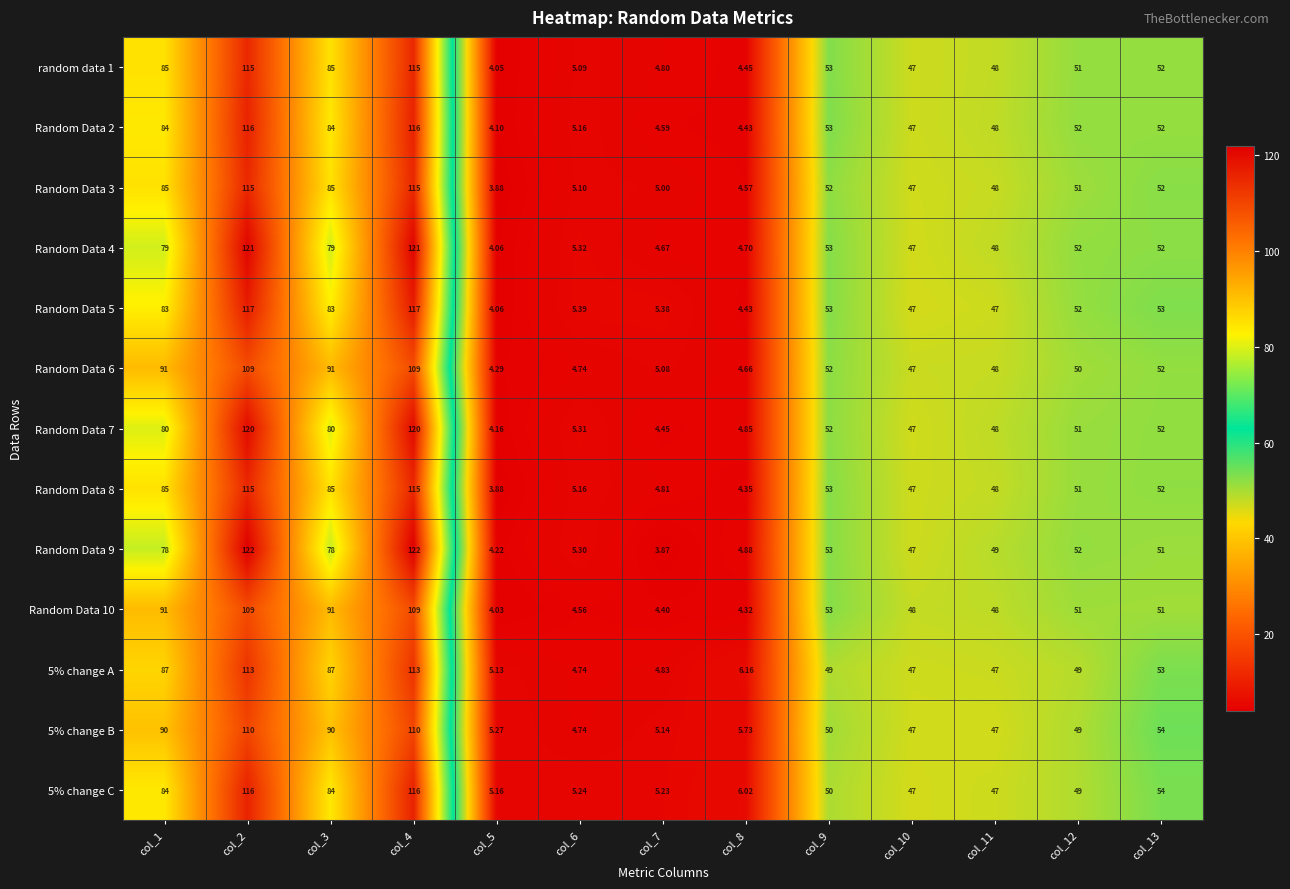

Reading left to right, transcribe all the data shown in this chart.

random data 1: col_1=85.0	col_2=115.0	col_3=85.0	col_4=115.0	col_5=4.0	col_6=5.1	col_7=4.8	col_8=4.5	col_9=53.0	col_10=47.0	col_11=48.0	col_12=51.0	col_13=52.0
Random Data 2: col_1=84.0	col_2=116.0	col_3=84.0	col_4=116.0	col_5=4.1	col_6=5.2	col_7=4.6	col_8=4.4	col_9=53.0	col_10=47.0	col_11=48.0	col_12=52.0	col_13=52.0
Random Data 3: col_1=85.0	col_2=115.0	col_3=85.0	col_4=115.0	col_5=3.9	col_6=5.1	col_7=5.0	col_8=4.6	col_9=52.0	col_10=47.0	col_11=48.0	col_12=51.0	col_13=52.0
Random Data 4: col_1=79.0	col_2=121.0	col_3=79.0	col_4=121.0	col_5=4.1	col_6=5.3	col_7=4.7	col_8=4.7	col_9=53.0	col_10=47.0	col_11=48.0	col_12=52.0	col_13=52.0
Random Data 5: col_1=83.0	col_2=117.0	col_3=83.0	col_4=117.0	col_5=4.1	col_6=5.4	col_7=5.4	col_8=4.4	col_9=53.0	col_10=47.0	col_11=47.0	col_12=52.0	col_13=53.0
Random Data 6: col_1=91.0	col_2=109.0	col_3=91.0	col_4=109.0	col_5=4.3	col_6=4.7	col_7=5.1	col_8=4.7	col_9=52.0	col_10=47.0	col_11=48.0	col_12=50.0	col_13=52.0
Random Data 7: col_1=80.0	col_2=120.0	col_3=80.0	col_4=120.0	col_5=4.2	col_6=5.3	col_7=4.5	col_8=4.8	col_9=52.0	col_10=47.0	col_11=48.0	col_12=51.0	col_13=52.0
Random Data 8: col_1=85.0	col_2=115.0	col_3=85.0	col_4=115.0	col_5=3.9	col_6=5.2	col_7=4.8	col_8=4.3	col_9=53.0	col_10=47.0	col_11=48.0	col_12=51.0	col_13=52.0
Random Data 9: col_1=78.0	col_2=122.0	col_3=78.0	col_4=122.0	col_5=4.2	col_6=5.3	col_7=3.9	col_8=4.9	col_9=53.0	col_10=47.0	col_11=49.0	col_12=52.0	col_13=51.0
Random Data 10: col_1=91.0	col_2=109.0	col_3=91.0	col_4=109.0	col_5=4.0	col_6=4.6	col_7=4.4	col_8=4.3	col_9=53.0	col_10=48.0	col_11=48.0	col_12=51.0	col_13=51.0
5% change A: col_1=87.0	col_2=113.0	col_3=87.0	col_4=113.0	col_5=5.1	col_6=4.7	col_7=4.8	col_8=6.2	col_9=49.0	col_10=47.0	col_11=47.0	col_12=49.0	col_13=53.0
5% change B: col_1=90.0	col_2=110.0	col_3=90.0	col_4=110.0	col_5=5.3	col_6=4.7	col_7=5.1	col_8=5.7	col_9=50.0	col_10=47.0	col_11=47.0	col_12=49.0	col_13=54.0
5% change C: col_1=84.0	col_2=116.0	col_3=84.0	col_4=116.0	col_5=5.2	col_6=5.2	col_7=5.2	col_8=6.0	col_9=50.0	col_10=47.0	col_11=47.0	col_12=49.0	col_13=54.0